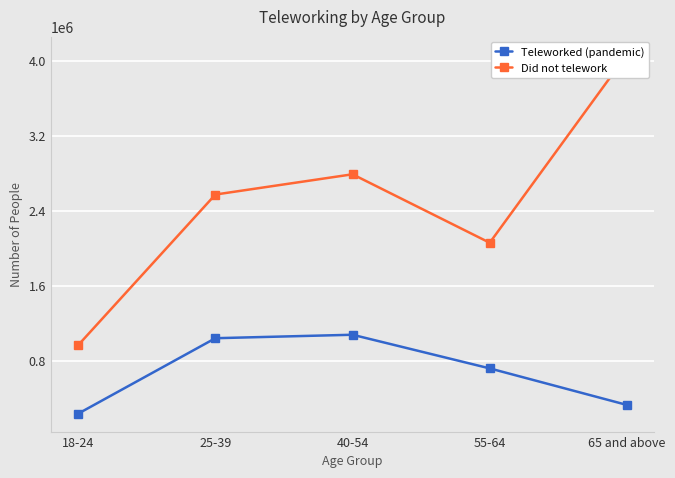

At 40-54, list the series in order from largest to smallest.

Did not telework, Teleworked (pandemic)